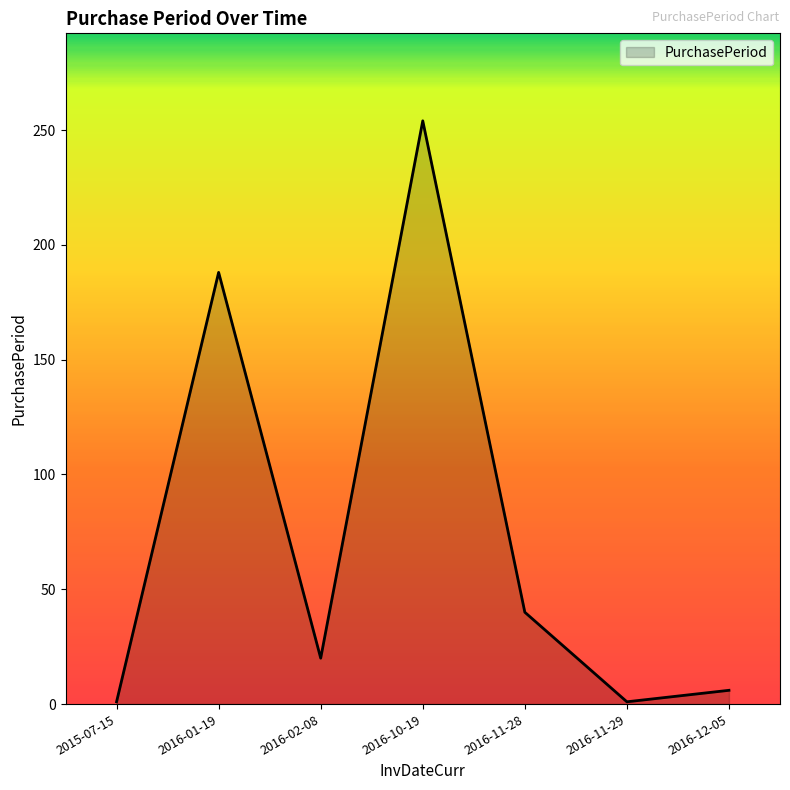

What is the minimum value shown in the chart?

1